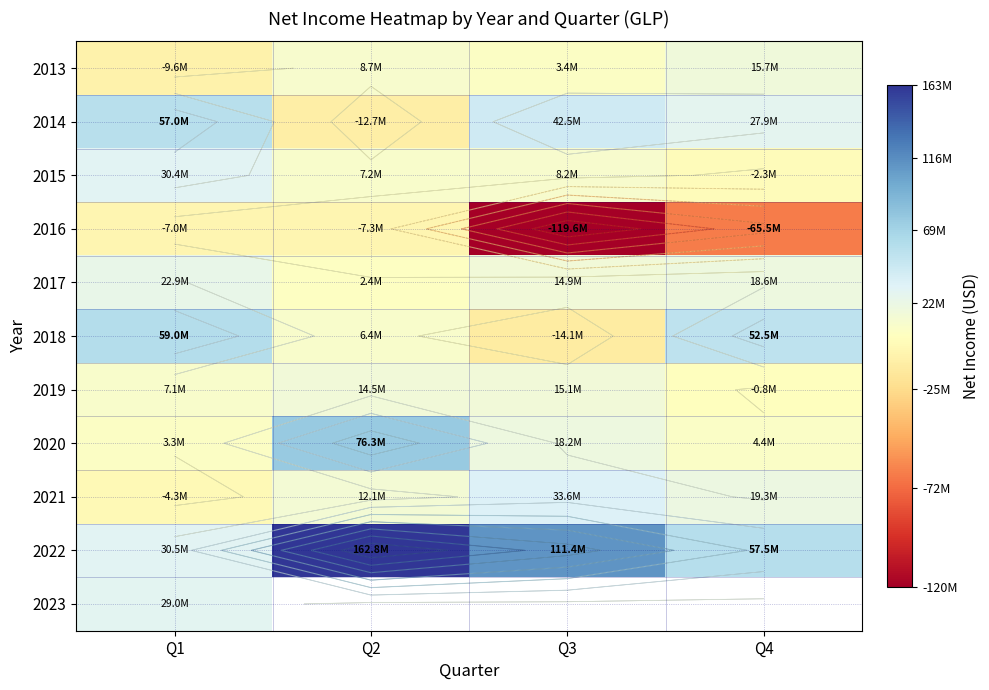

What is the maximum value for 2016?

-7024000.0